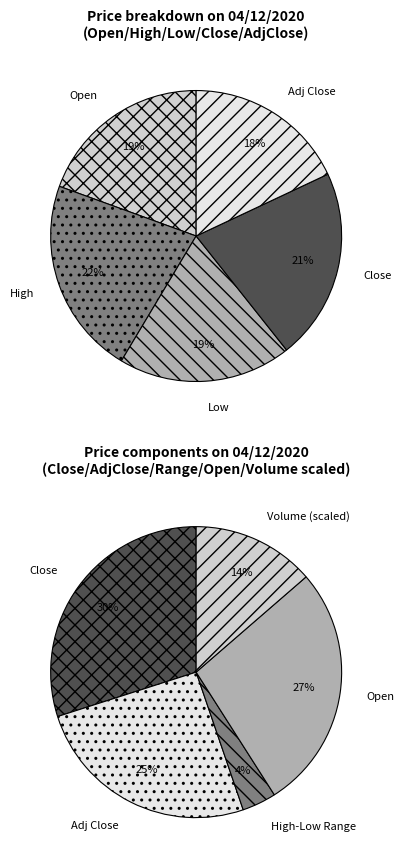

What is the change in value from Low to Close?

+0.9